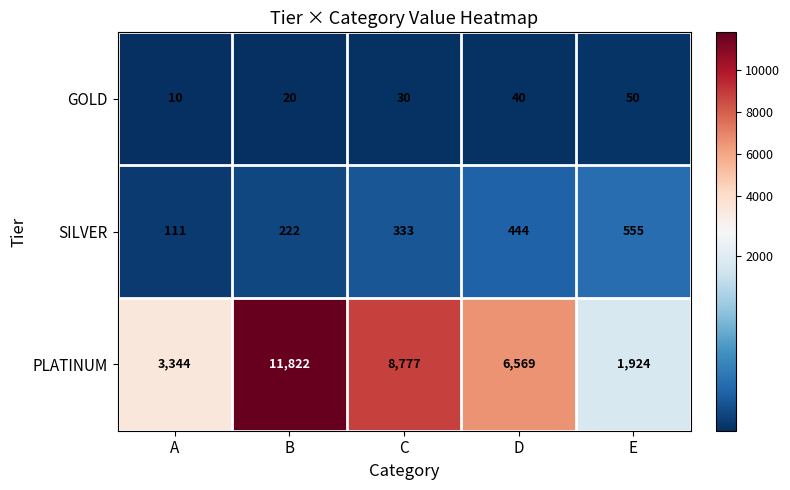

What is the sum of the GOLD values at D and A?

50